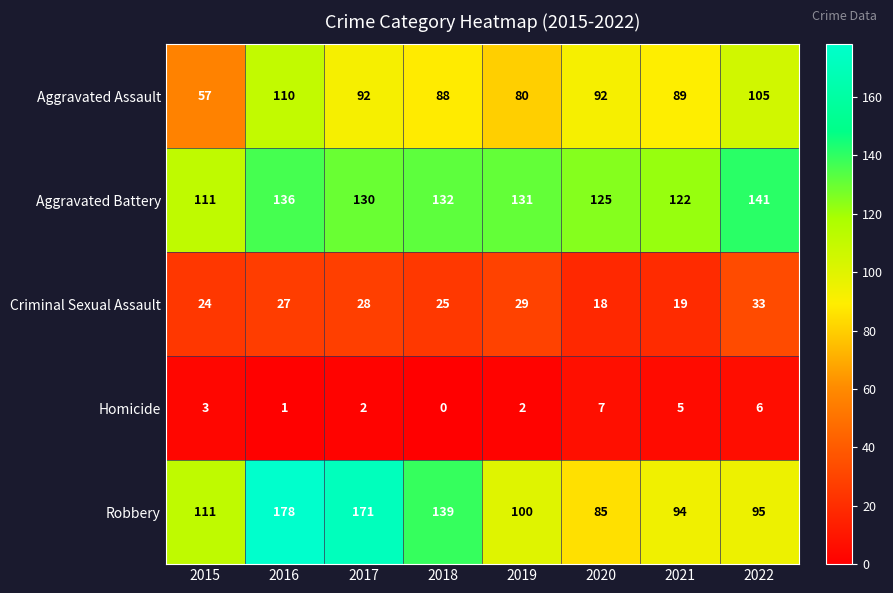

Which series has the widest spread of values?

Robbery